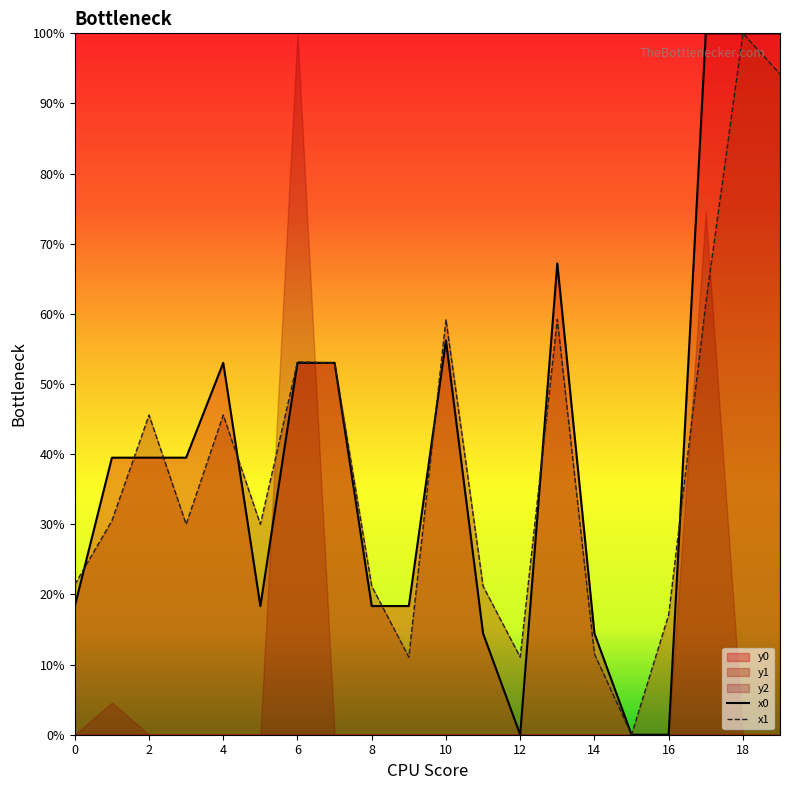

Which category has the highest value in the x1 series?

18